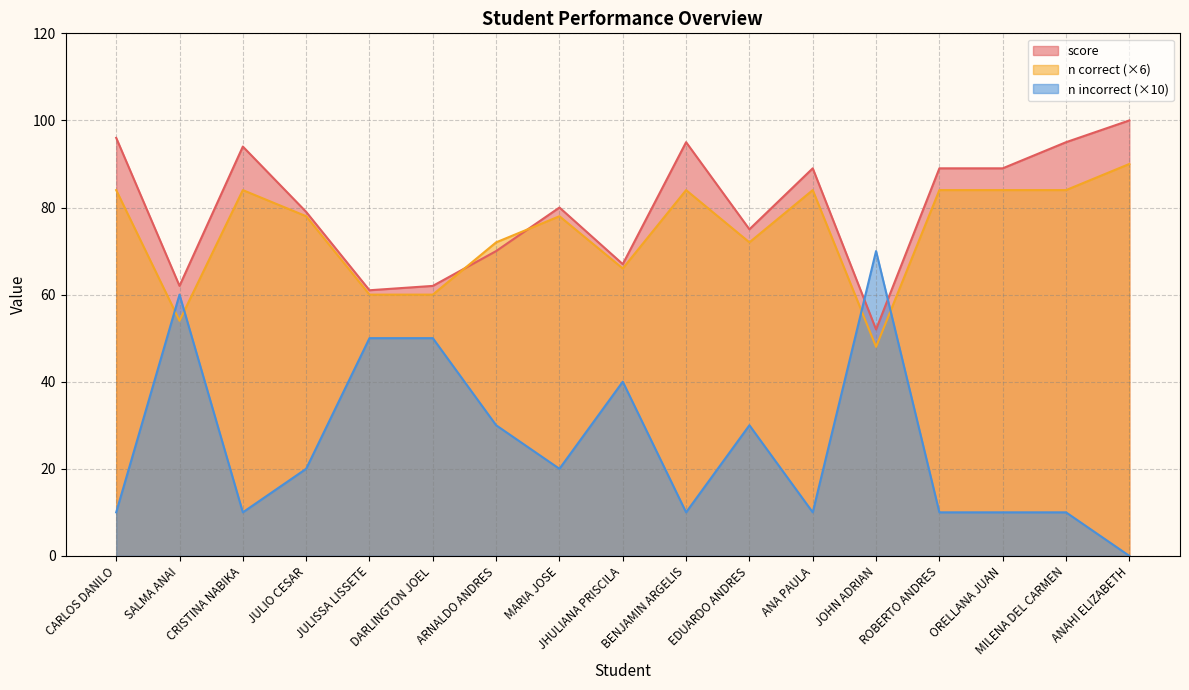

Rank the series by their maximum value, from lowest to highest.

n incorrect (×10), n correct (×6), score